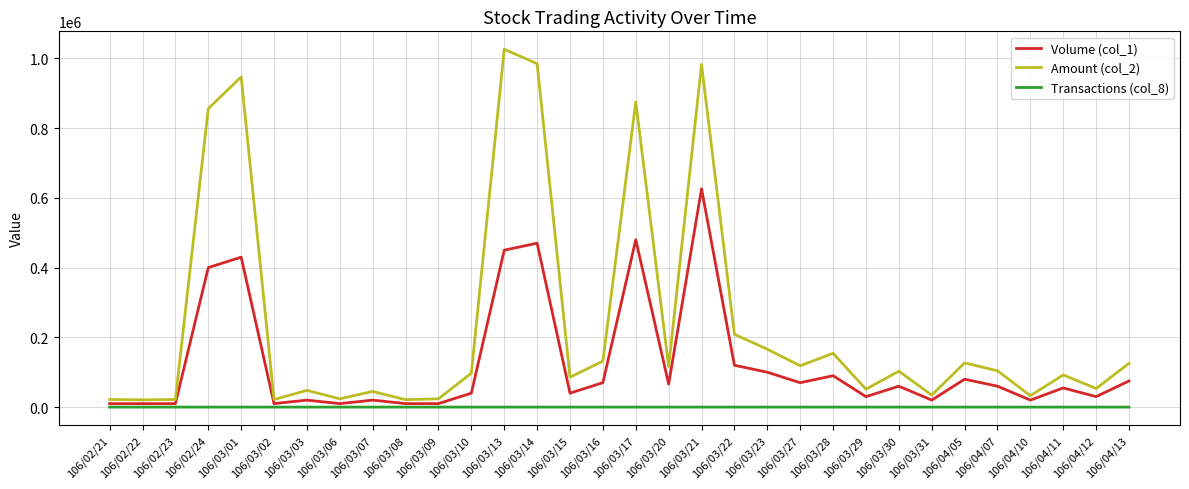

Rank the series by their average value, from lowest to highest.

Transactions (col_8), Volume (col_1), Amount (col_2)